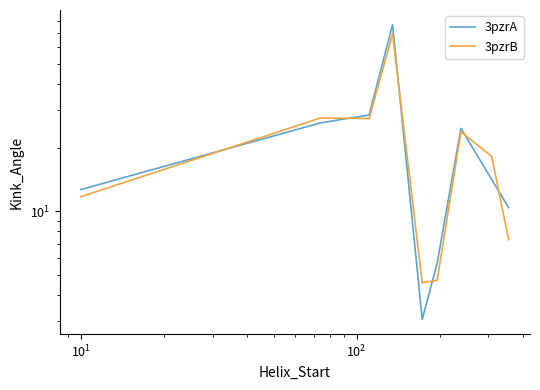

True or false: 3pzrA has more than 2 points higher than both neighbors.

False